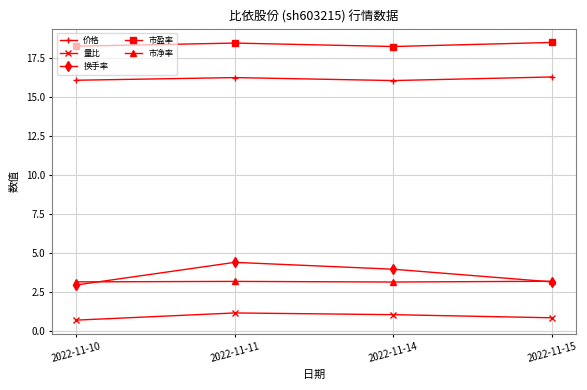

List the series in order of their peak value, highest first.

市盈率, 价格, 换手率, 市净率, 量比